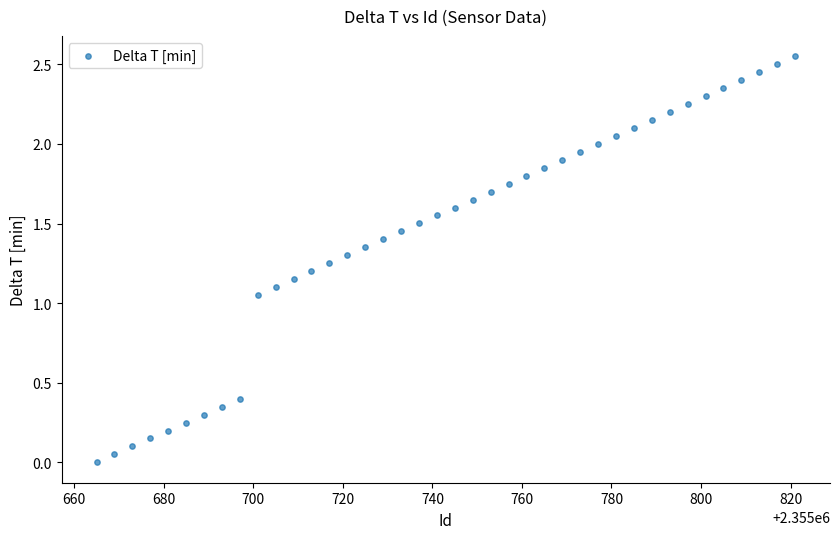

What is the range of X values (max minus min)?

156.0